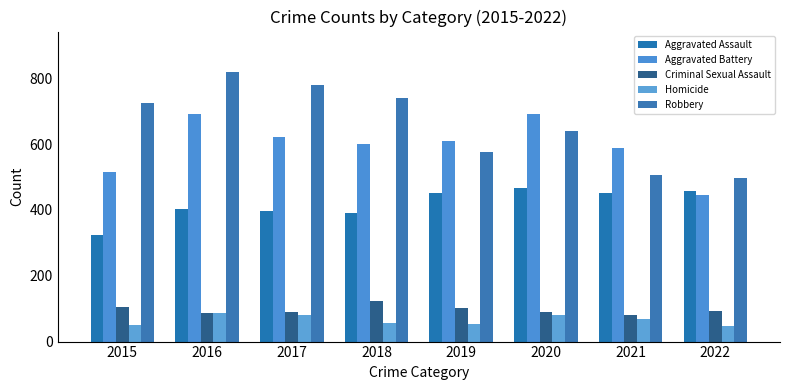

Are the bars grouped side by side (vs. stacked)?

Yes